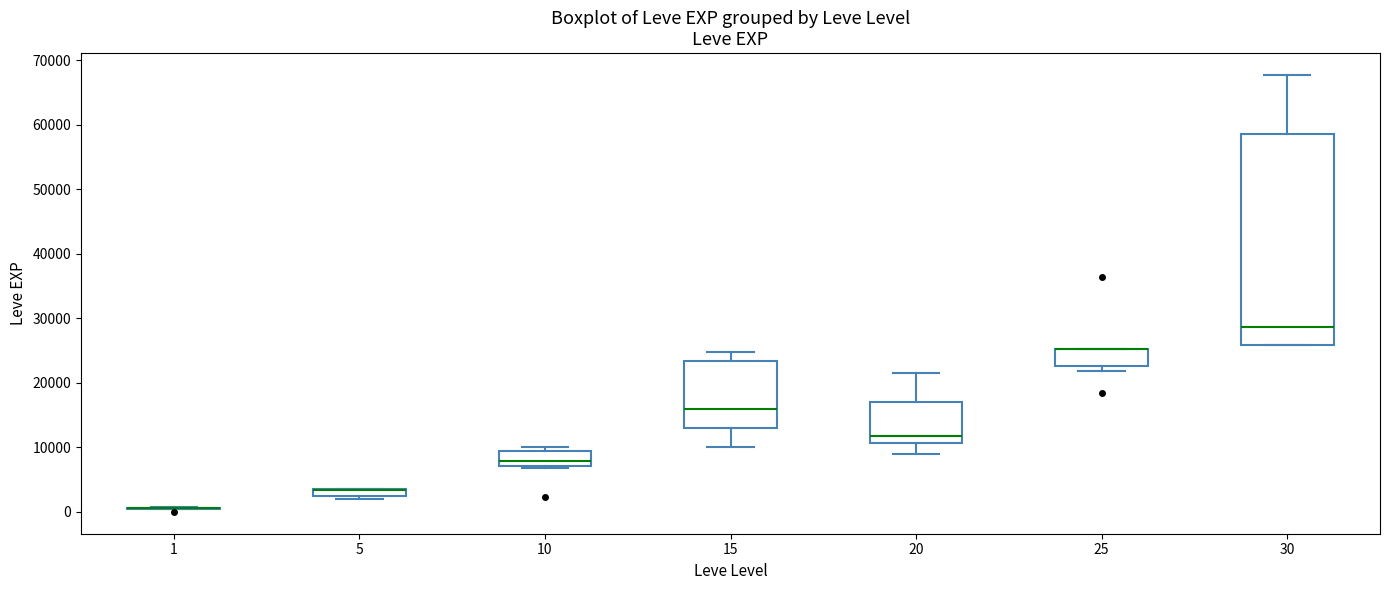

Where is the lower edge of the box at x = 25 on the y-axis? The values are not printed on the chart, so give them approximately, as read against the axis.

23000